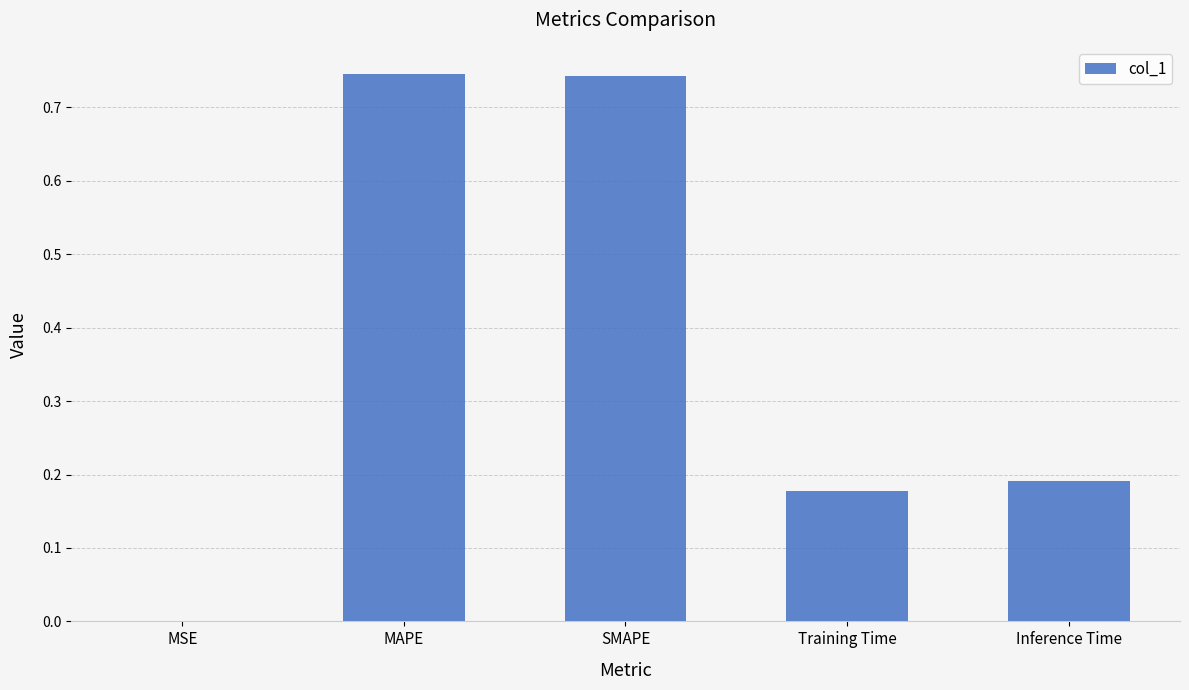

True or false: the data shows 0.3 at Inference Time.

False